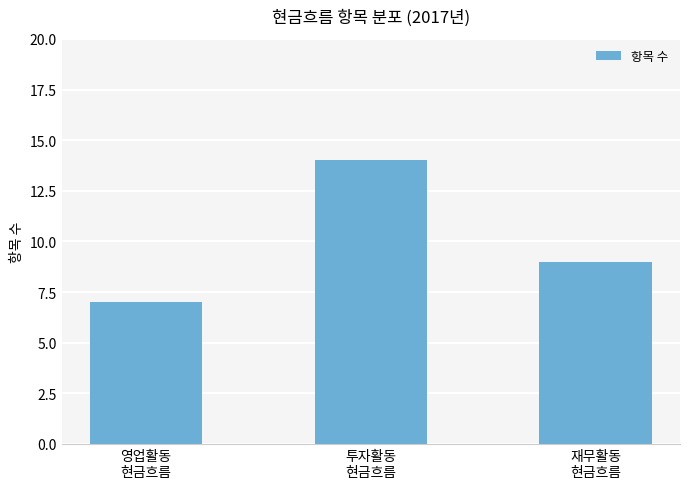

What is the difference between the values at 영업활동
현금흐름 and 투자활동
현금흐름?

7